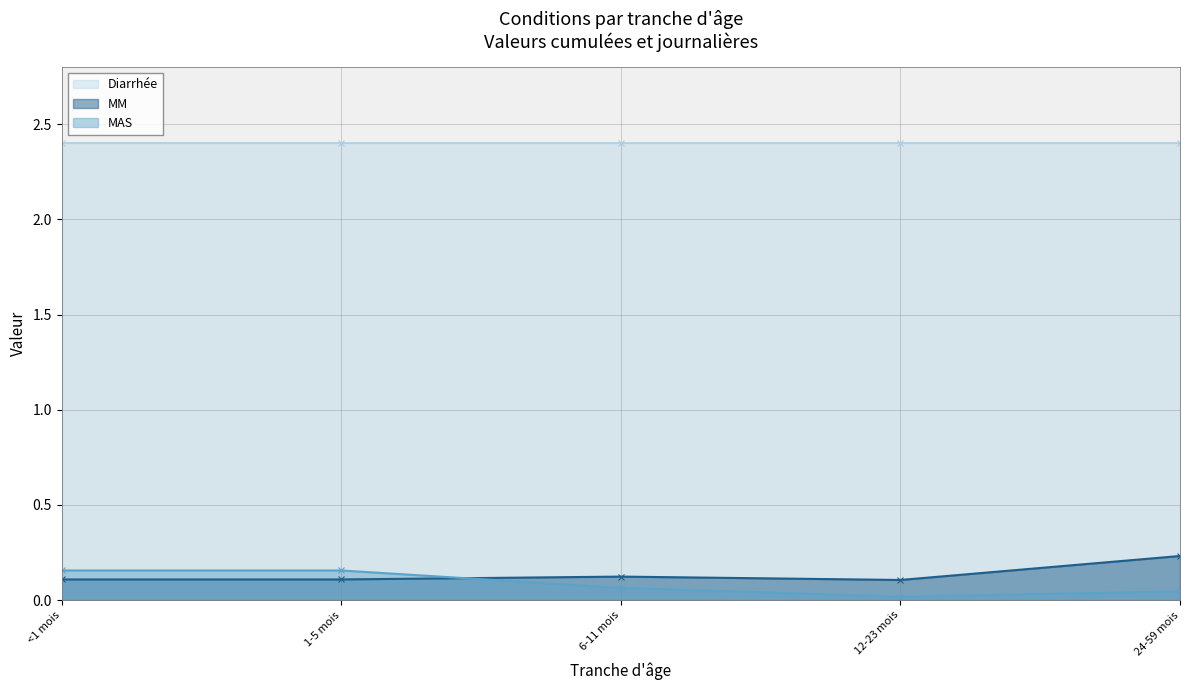

How many times do MM and MAS cross each other?

1